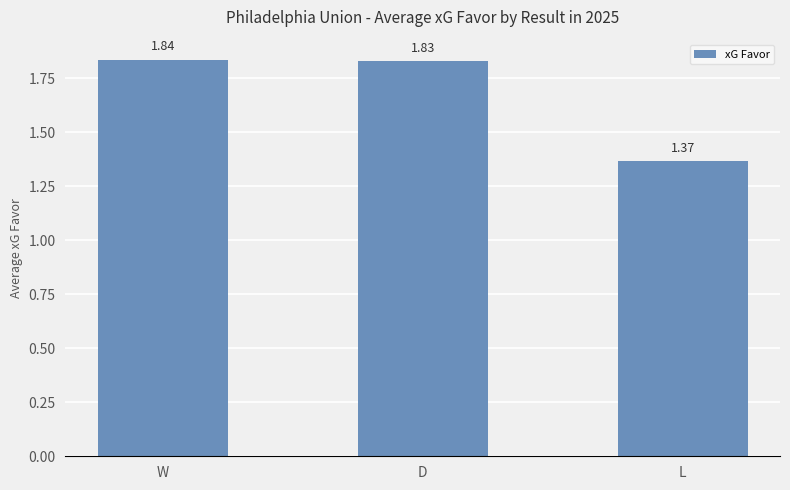

What is the average value?

1.7